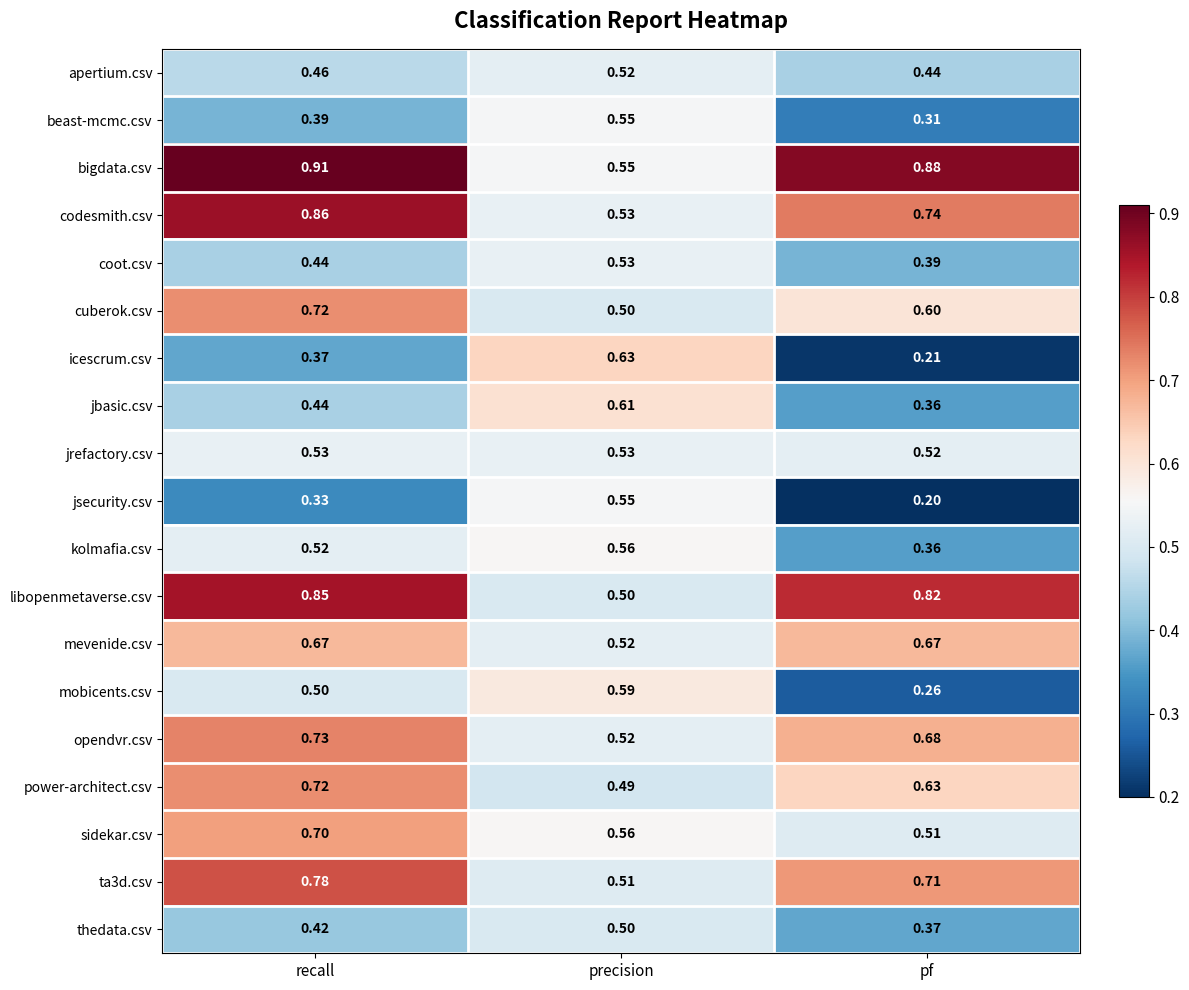

How many distinct data groups are displayed?

19